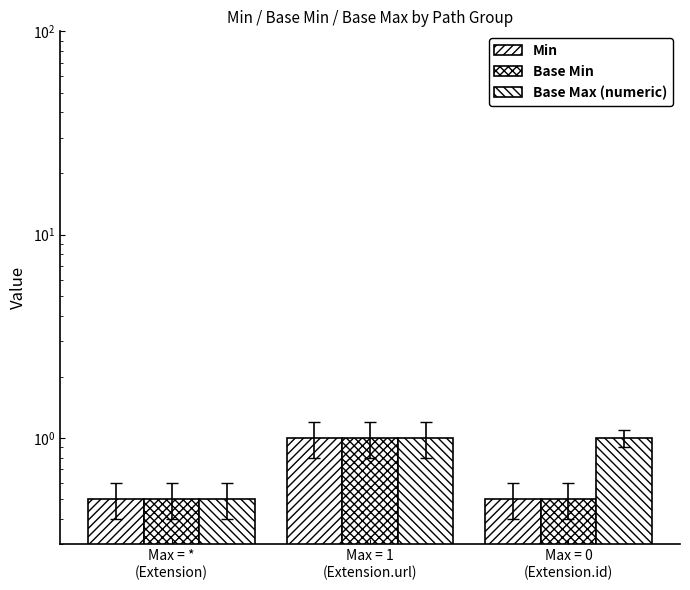

Reading left to right, list all the values displayed in this chart.

Min: 0.5	1.0	0.5
Base Min: 0.5	1.0	0.5
Base Max (numeric): 0.5	1.0	1.0